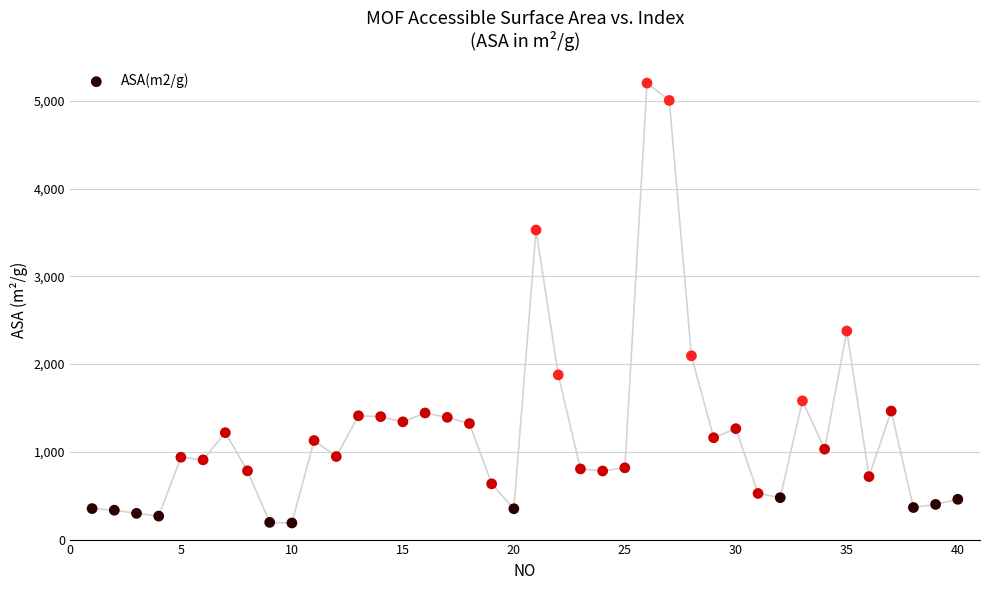

What Y value in the scatter plot is closest to 2696?

2377.6